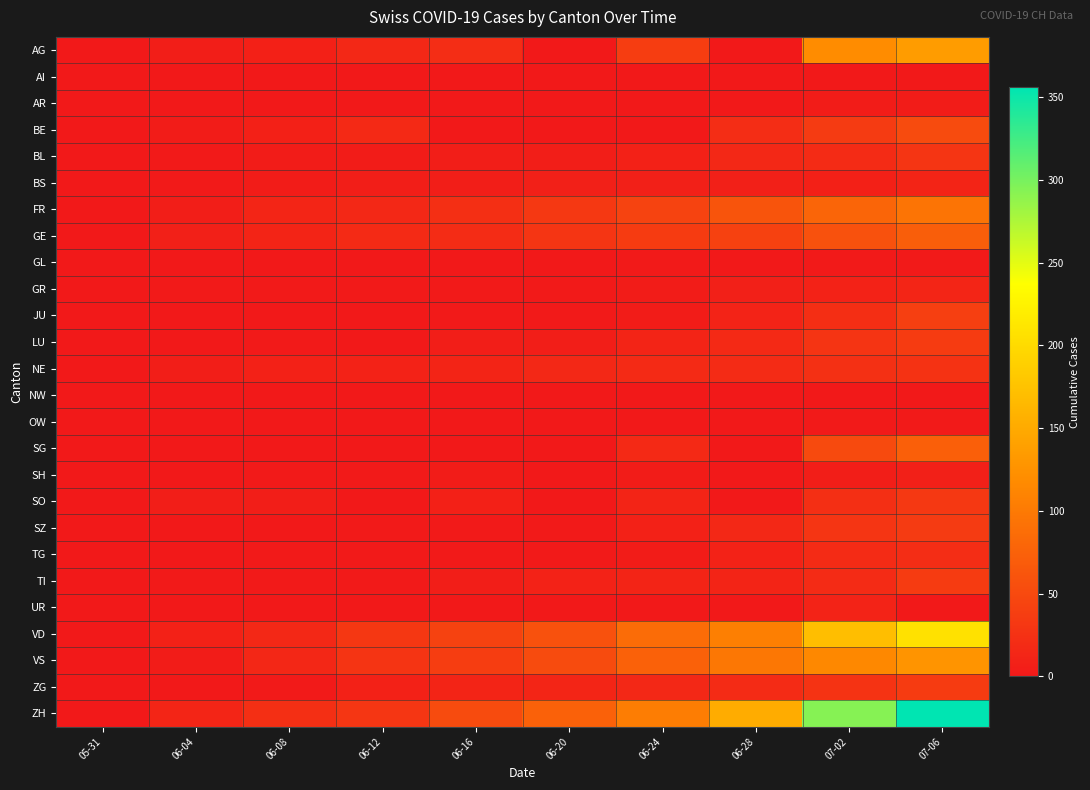

How many categories are shown in the chart?

10